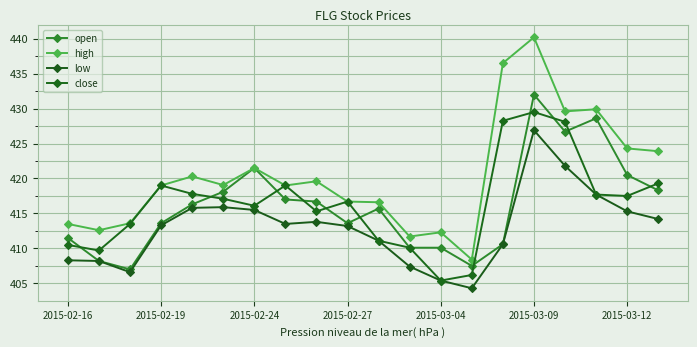

How many data points does each series have?

20